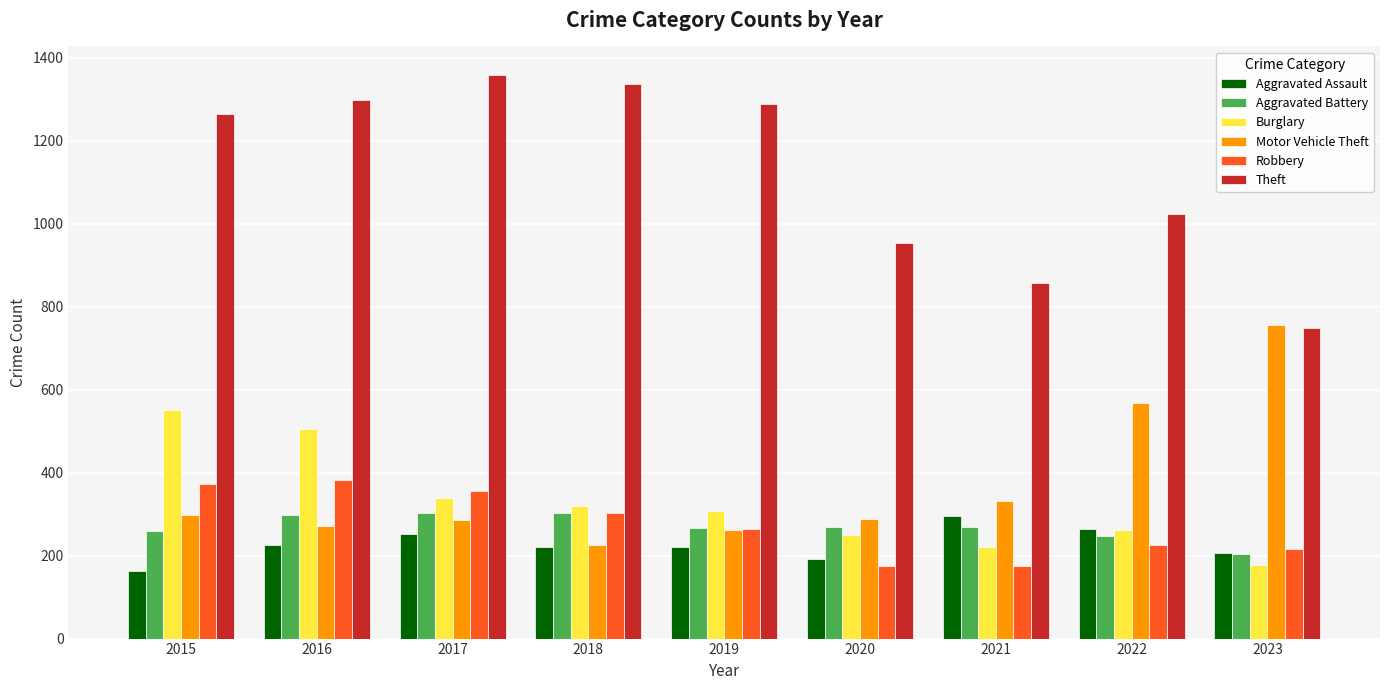

What value does the Burglary series have at 2015?

552